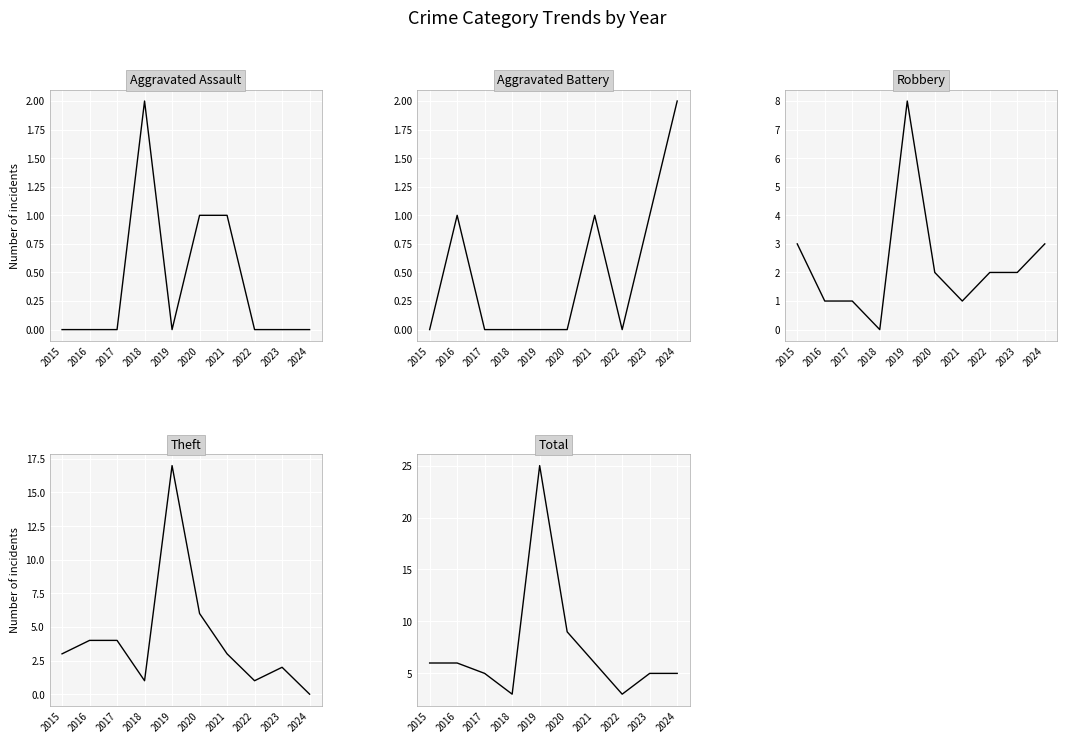

Rank the series by their maximum value, from lowest to highest.

Aggravated Assault, Aggravated Battery, Robbery, Theft, Total